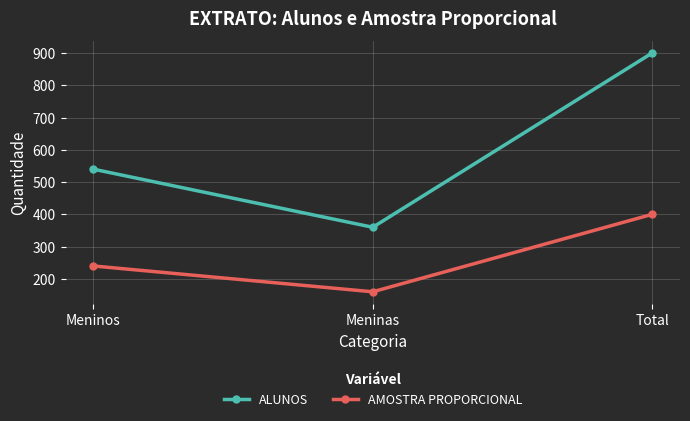

Count the AMOSTRA PROPORCIONAL values in the range 160 to 400.

3